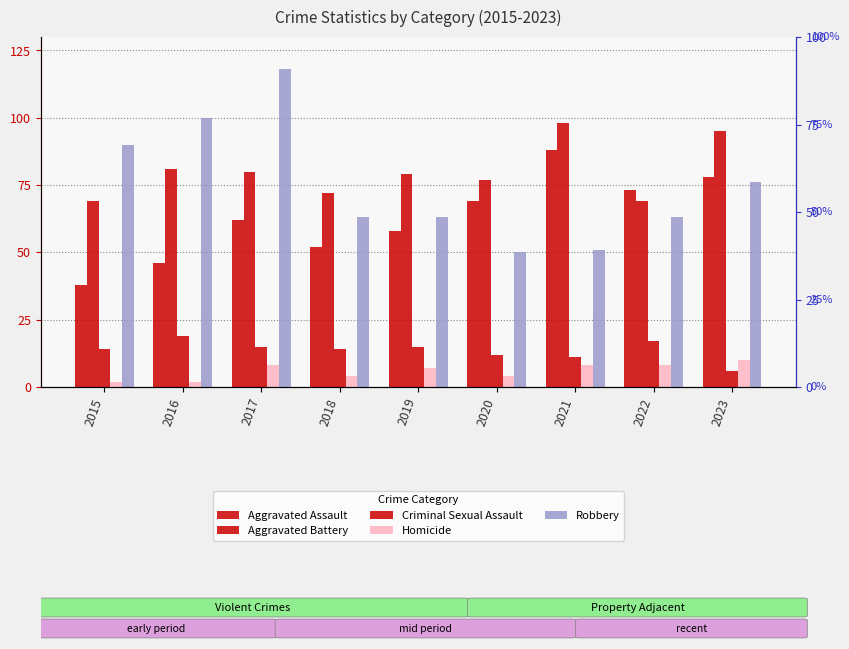

Rank the series by their maximum value, from highest to lowest.

Robbery, Aggravated Battery, Aggravated Assault, Criminal Sexual Assault, Homicide